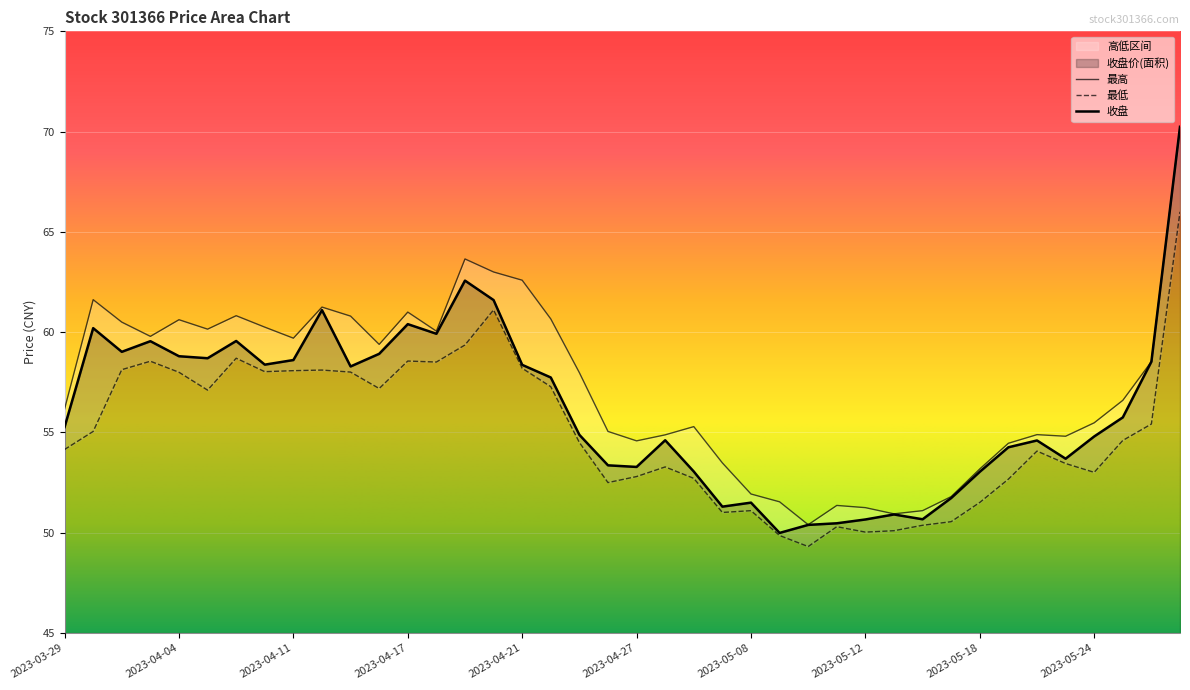

How many lines are shown in the chart?

3